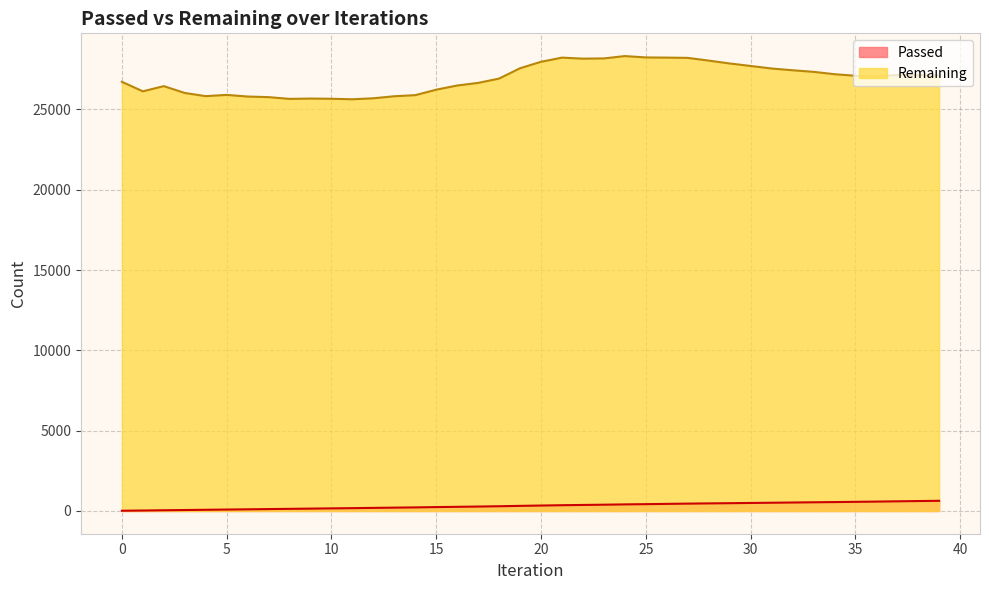

What is the value of the Passed point at the 31st from the left?

499